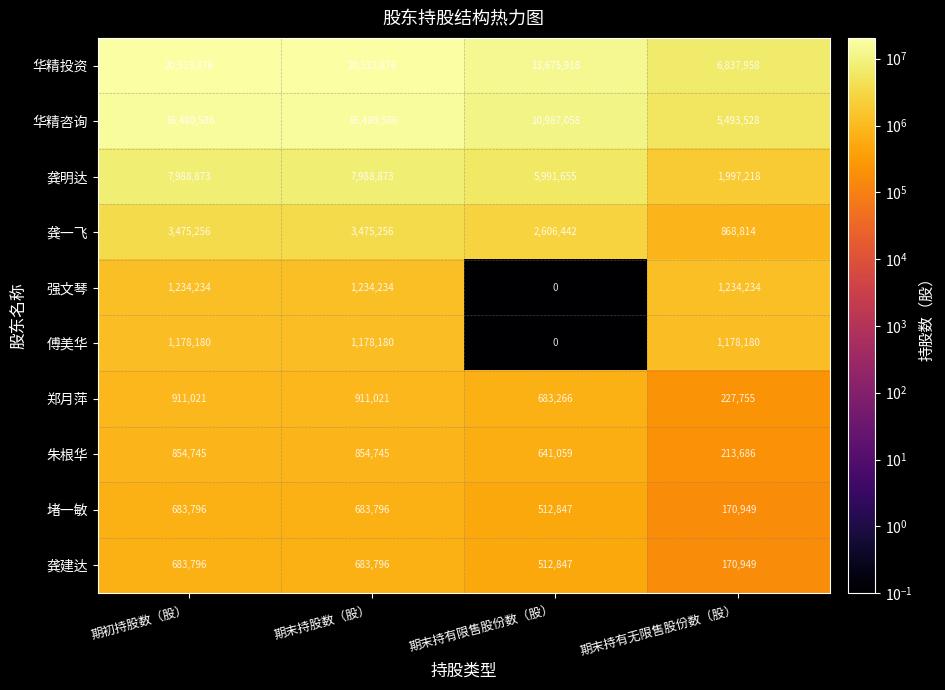

Is it true that 龚明达 equals 2898934 at 期初持股数（股）?

False